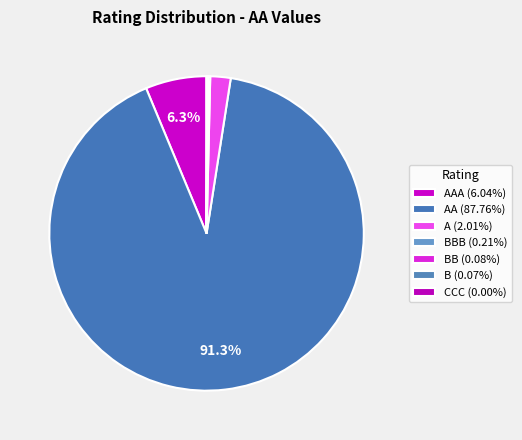

Count the number of slices in the pie.

7